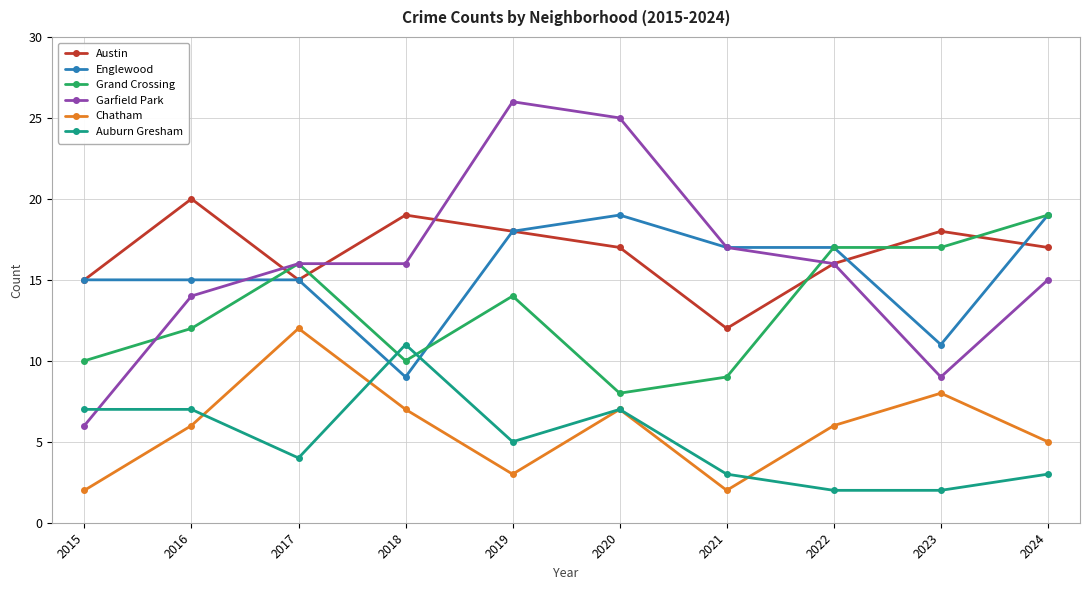

Which series has the largest range (max minus min)?

Garfield Park